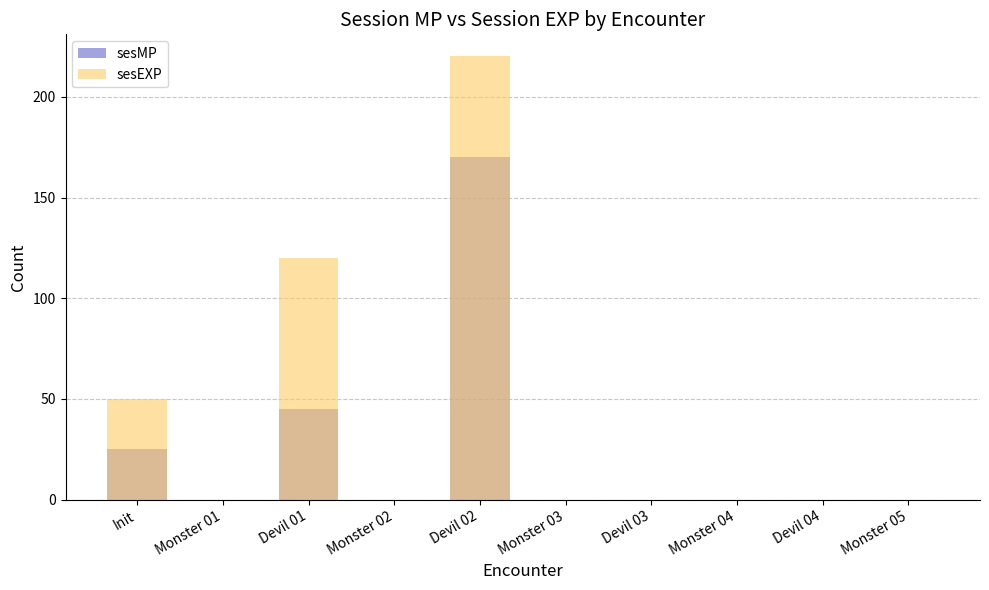

How many distinct data groups are displayed?

2